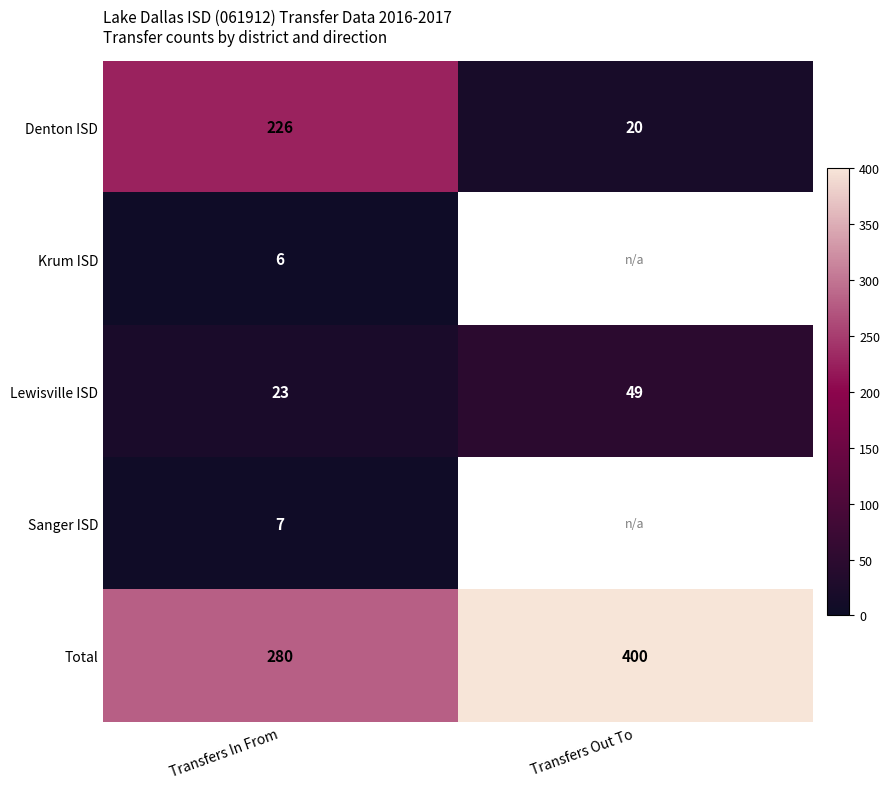

Count the number of categories in the chart.

2